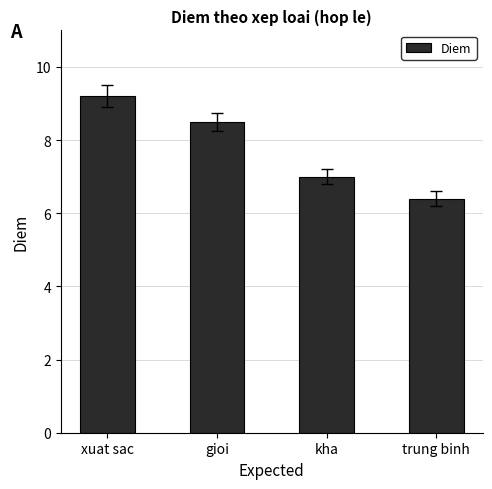

Rank the categories by value from highest to lowest.

xuat sac, gioi, kha, trung binh